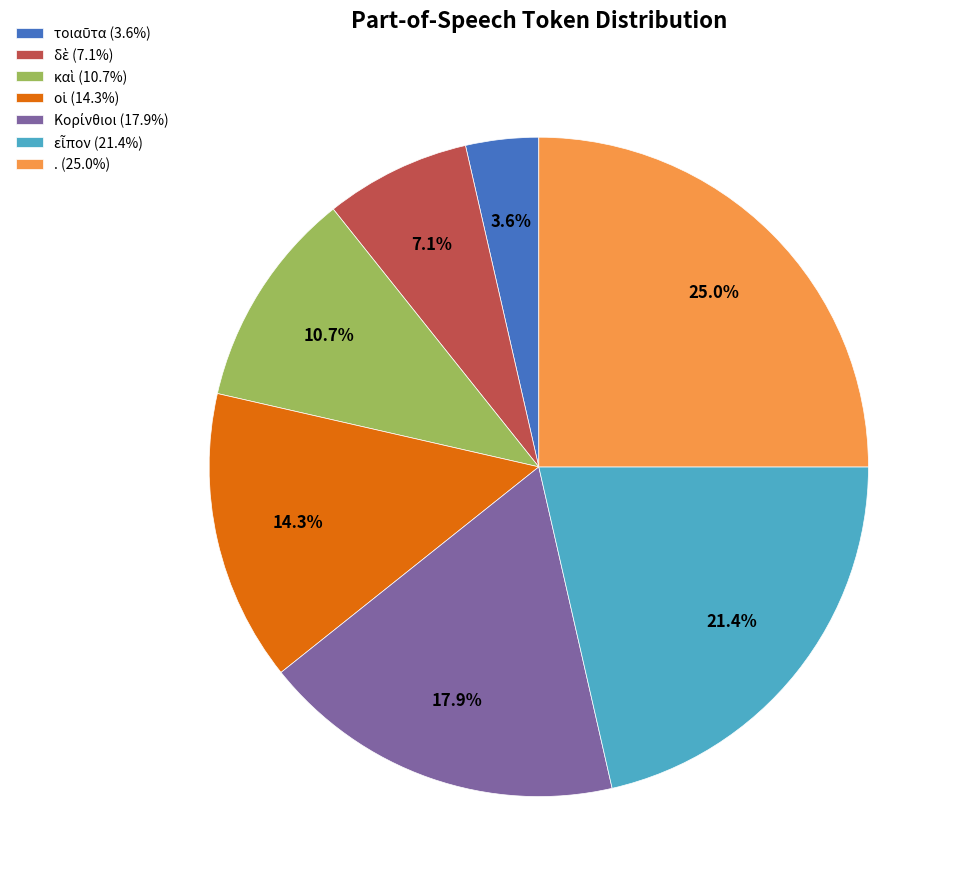

What portion of the pie excludes . (25.0%)?

75.0%